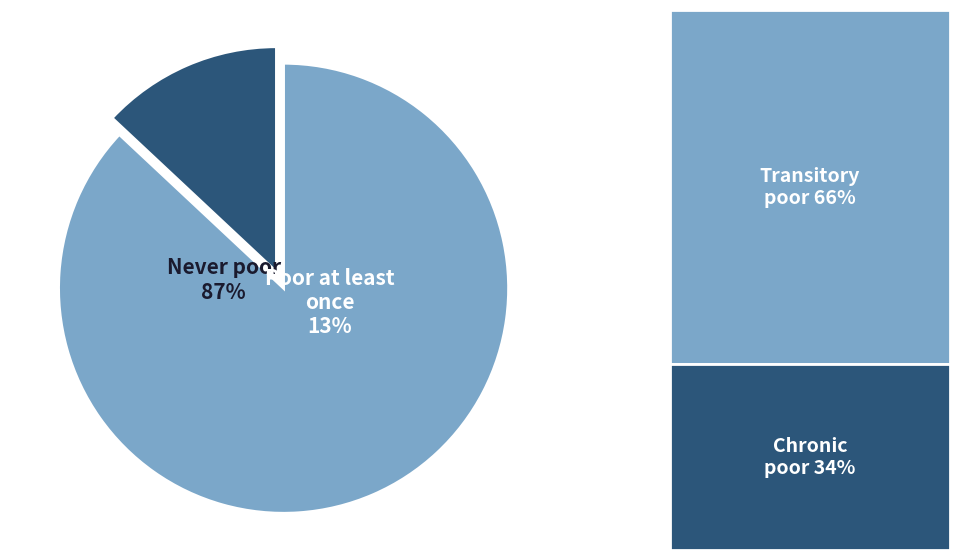

How many segments does this pie chart have?

2